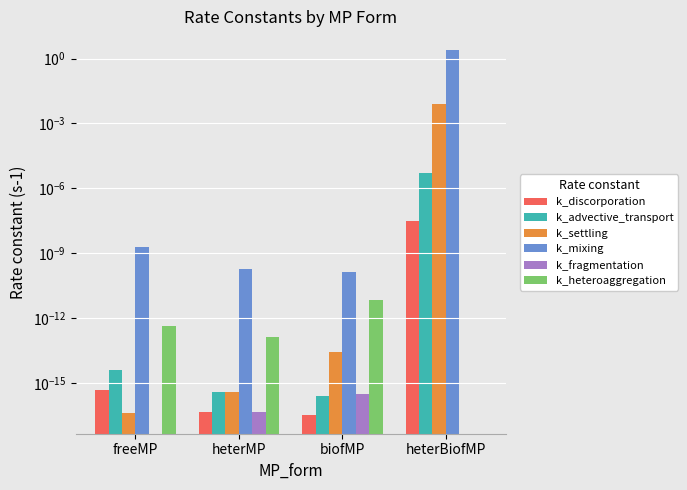

Which has a higher value, heterBiofMP or heterMP?

heterBiofMP